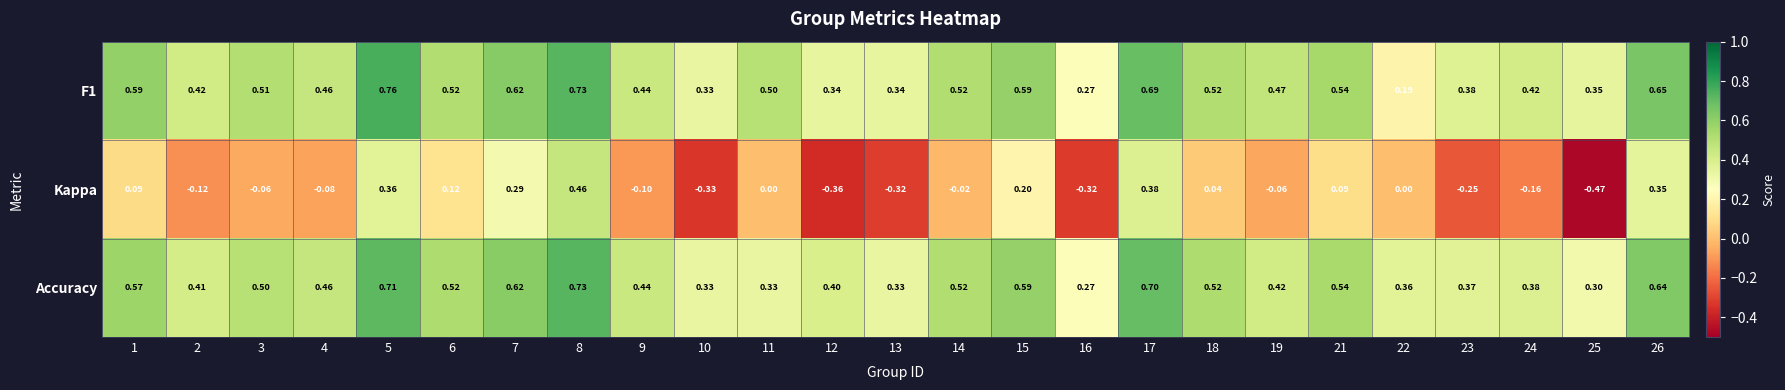

Which series changed the most between 21 and 23?

Kappa